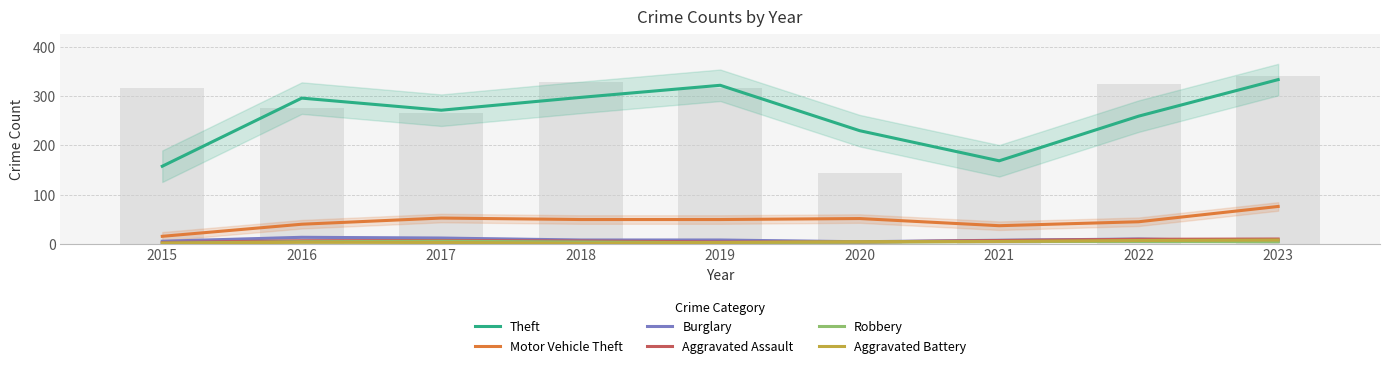

Between 2018 and 2023, which series saw the biggest shift?

Theft